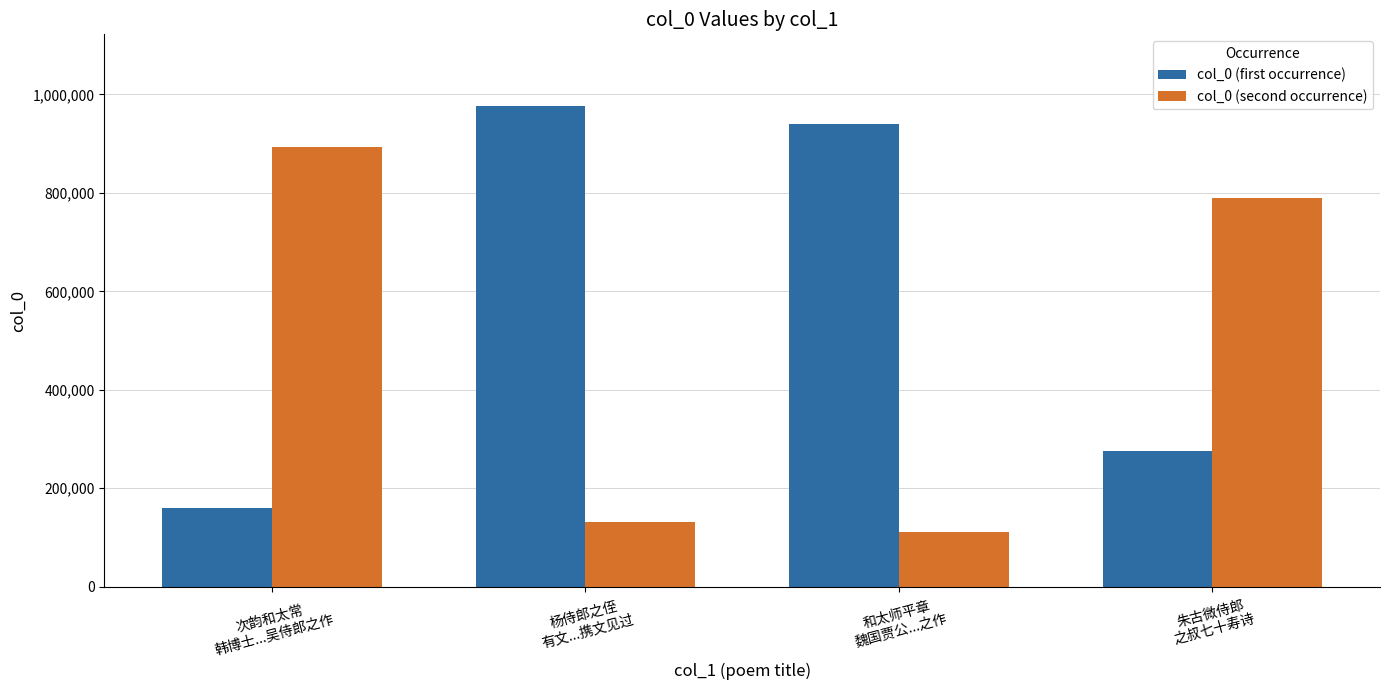

What is the minimum value for col_0 (first occurrence)?

159298